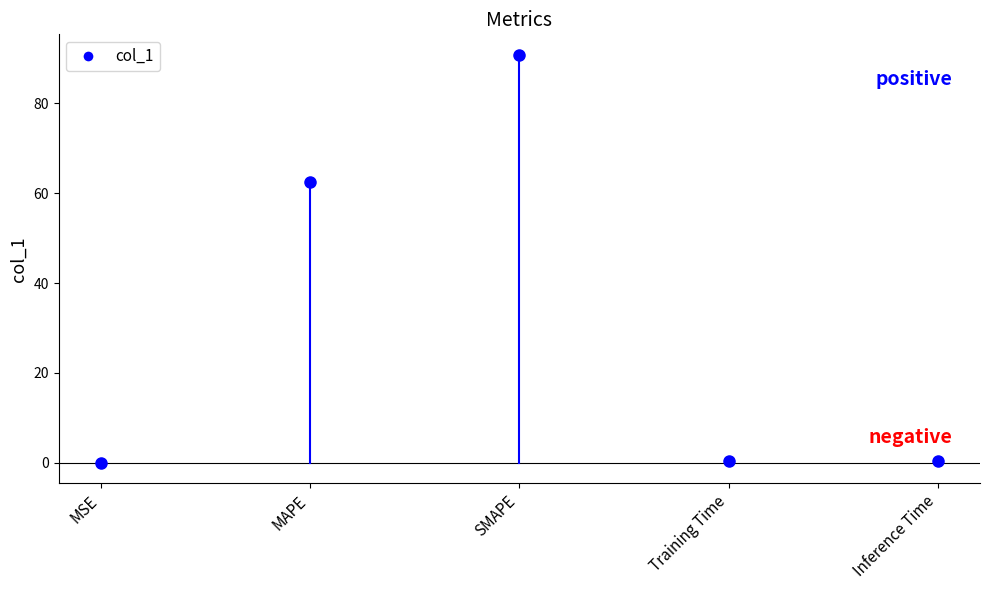

True or false: the data shows 0.2 at Training Time.

False